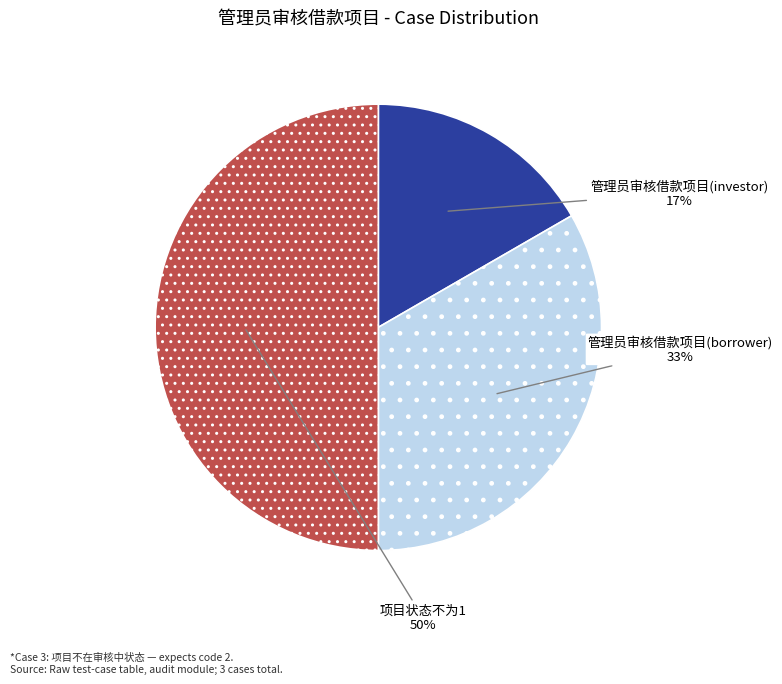

How many slices are in this pie chart?

3